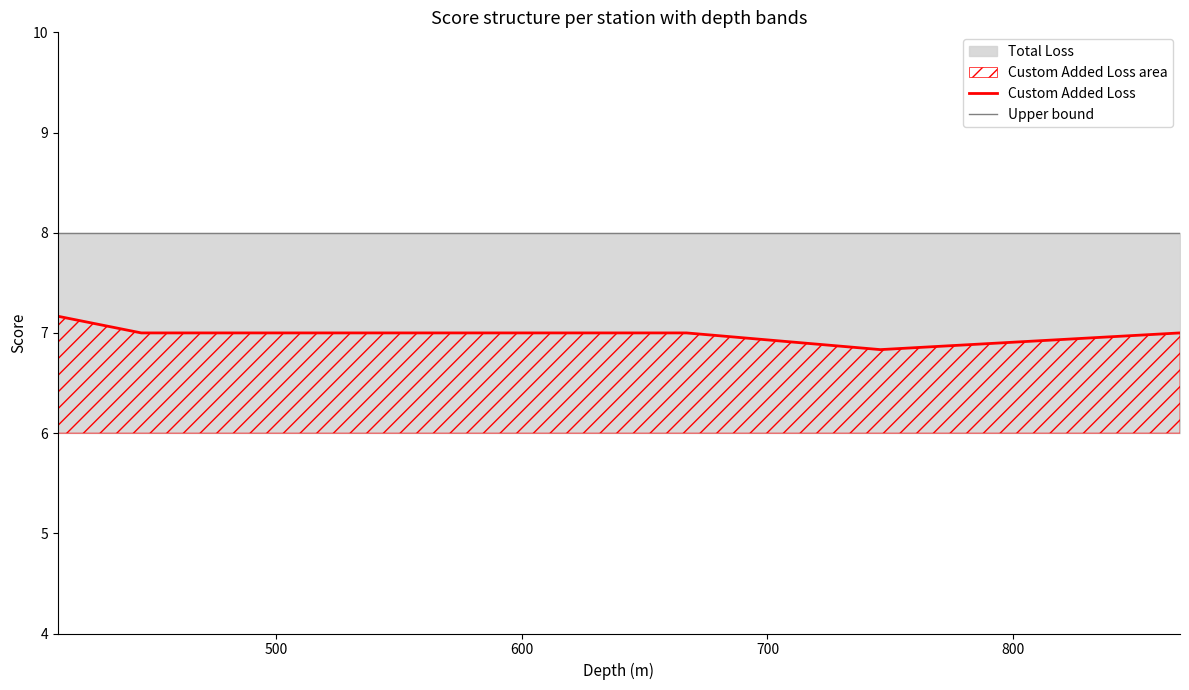

The value of Upper bound at 400 is 2.1. True or false?

False